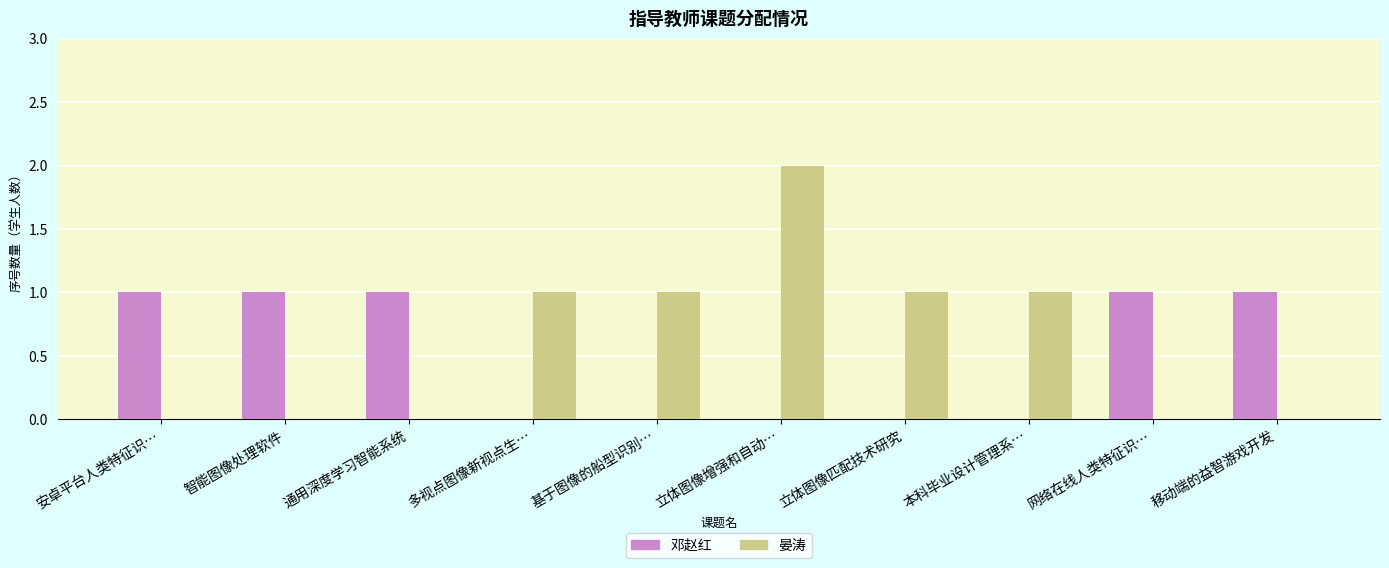

At which category does the chart reach its peak across all series?

立体图像增强和自动…